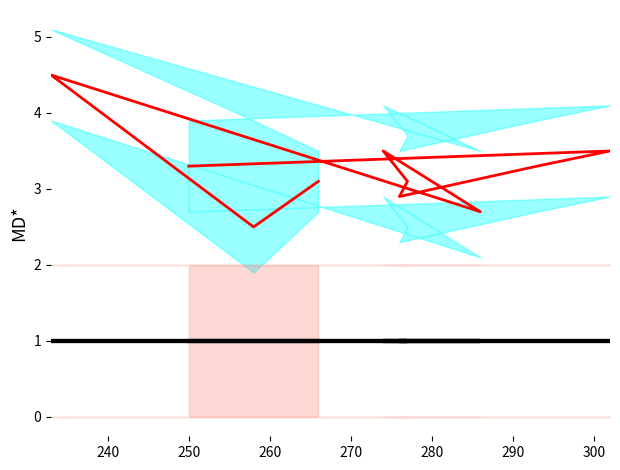

What is the label of the 3rd point from the left?

250